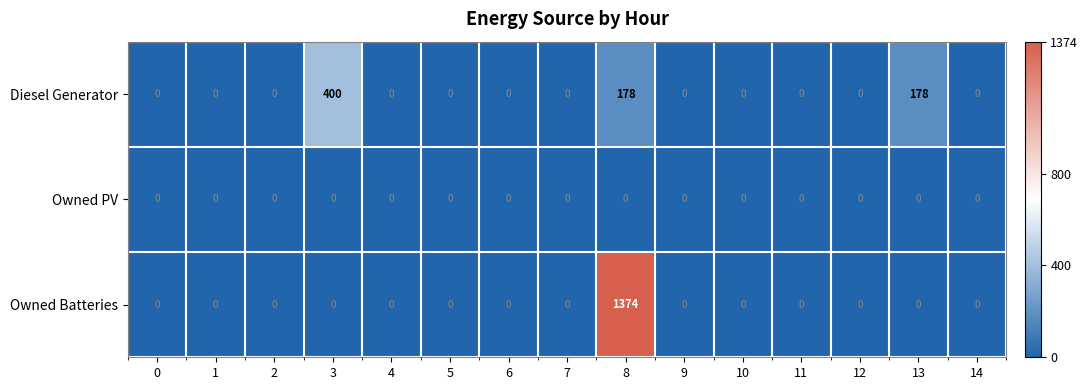

How many values in the Owned Batteries series exceed 0?

1